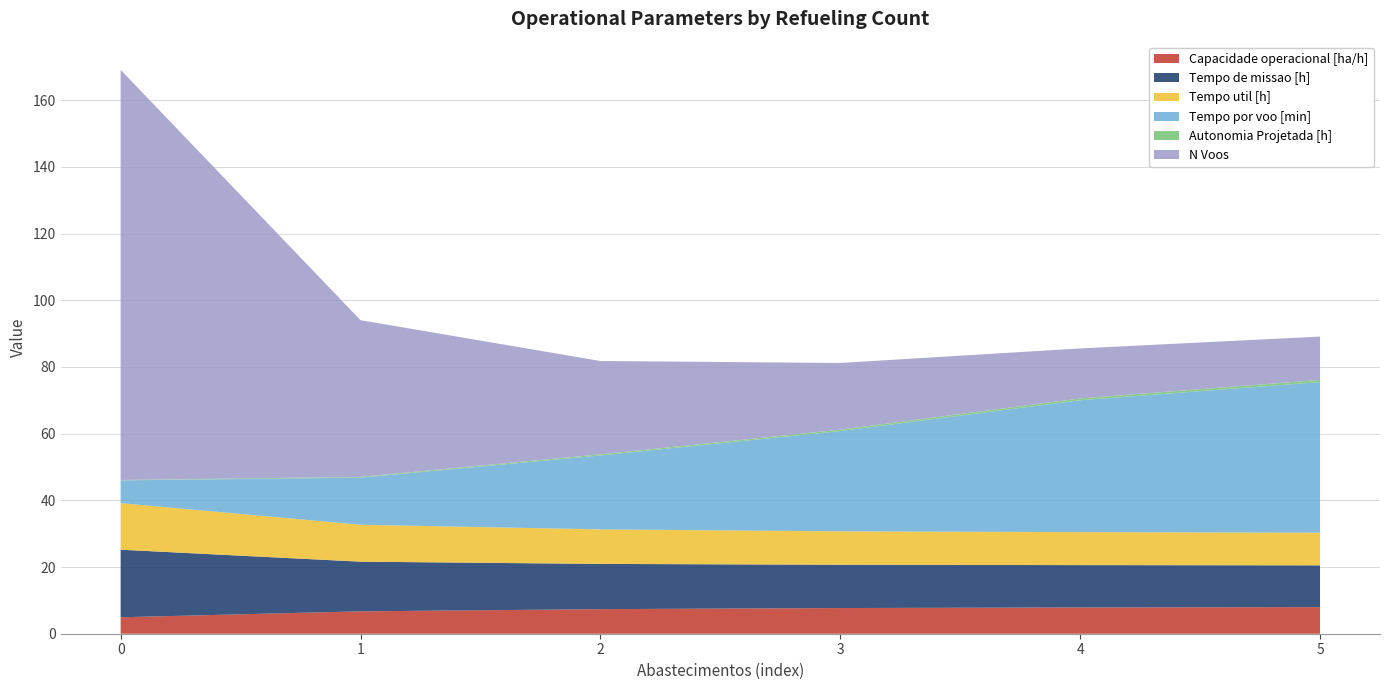

Reading left to right, transcribe all the data shown in this chart.

Capacidade operacional [ha/h]: 4.9	6.7	7.4	7.7	7.9	8.0
Tempo de missao [h]: 20.3	14.9	13.6	13.0	12.7	12.5
Tempo util [h]: 14.0	11.1	10.3	10.0	9.9	9.8
Tempo por voo [min]: 6.8	14.1	22.2	30.1	39.5	45.2
Autonomia Projetada [h]: 0.1	0.2	0.3	0.4	0.5	0.6
N Voos: 123.0	47.0	28.0	20.0	15.0	13.0